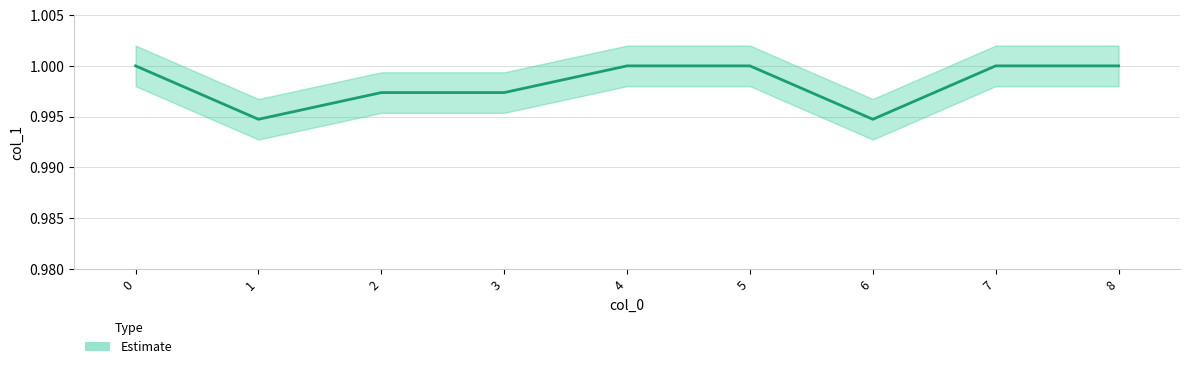

Is this an area chart (filled region under the line)?

No